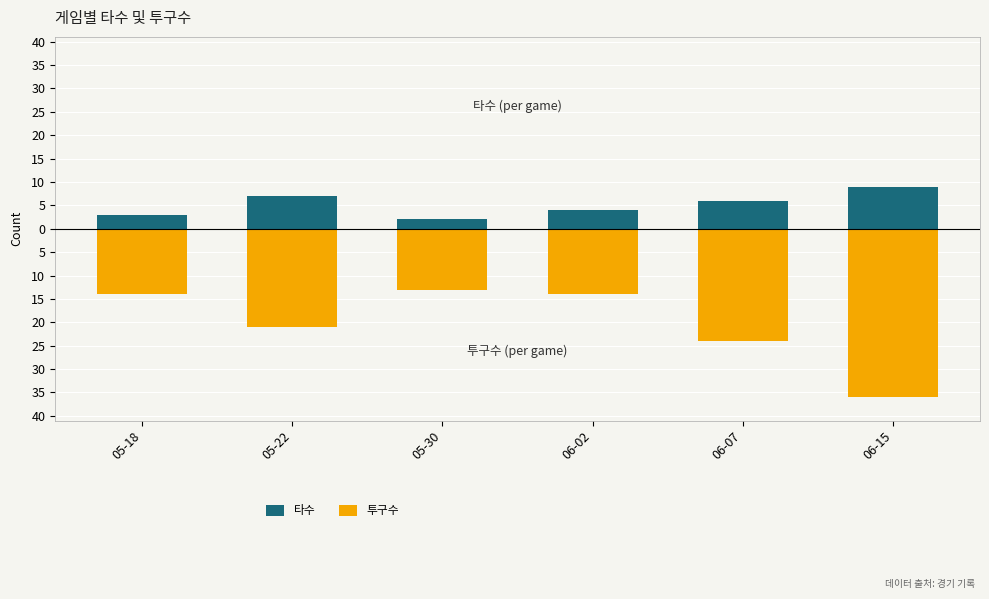

Reading left to right, extract all data points from this chart.

타수: 05-18=3	05-22=7	05-30=2	06-02=4	06-07=6	06-15=9
투구수: 05-18=-14	05-22=-21	05-30=-13	06-02=-14	06-07=-24	06-15=-36